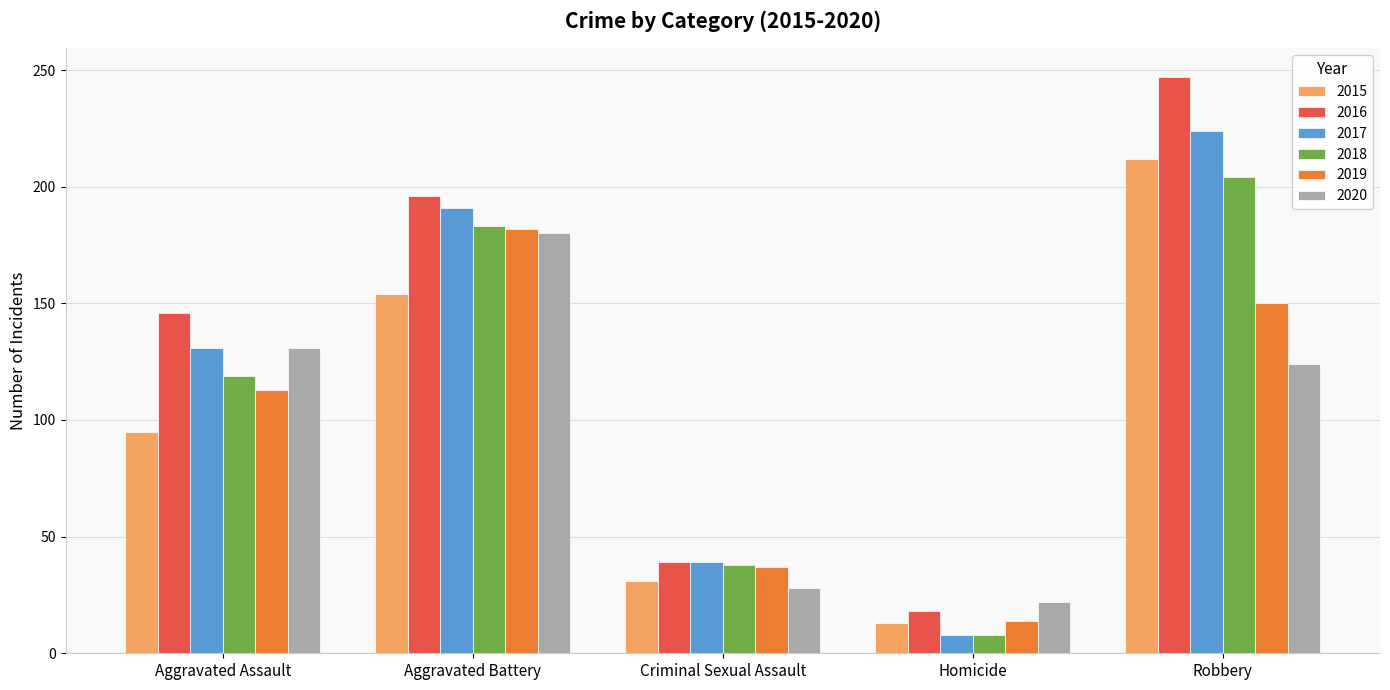

List the labels in order of 2018 value, largest first.

Robbery, Aggravated Battery, Aggravated Assault, Criminal Sexual Assault, Homicide